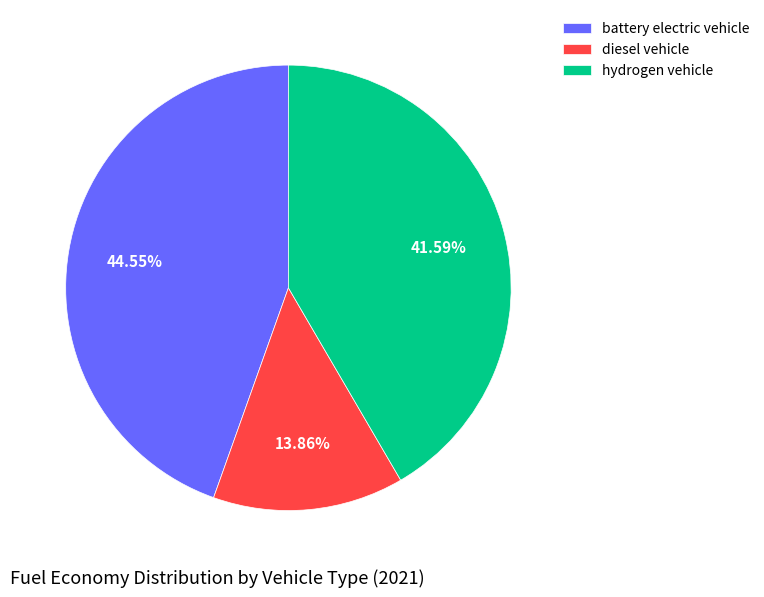

Is hydrogen vehicle the majority of the pie?

No